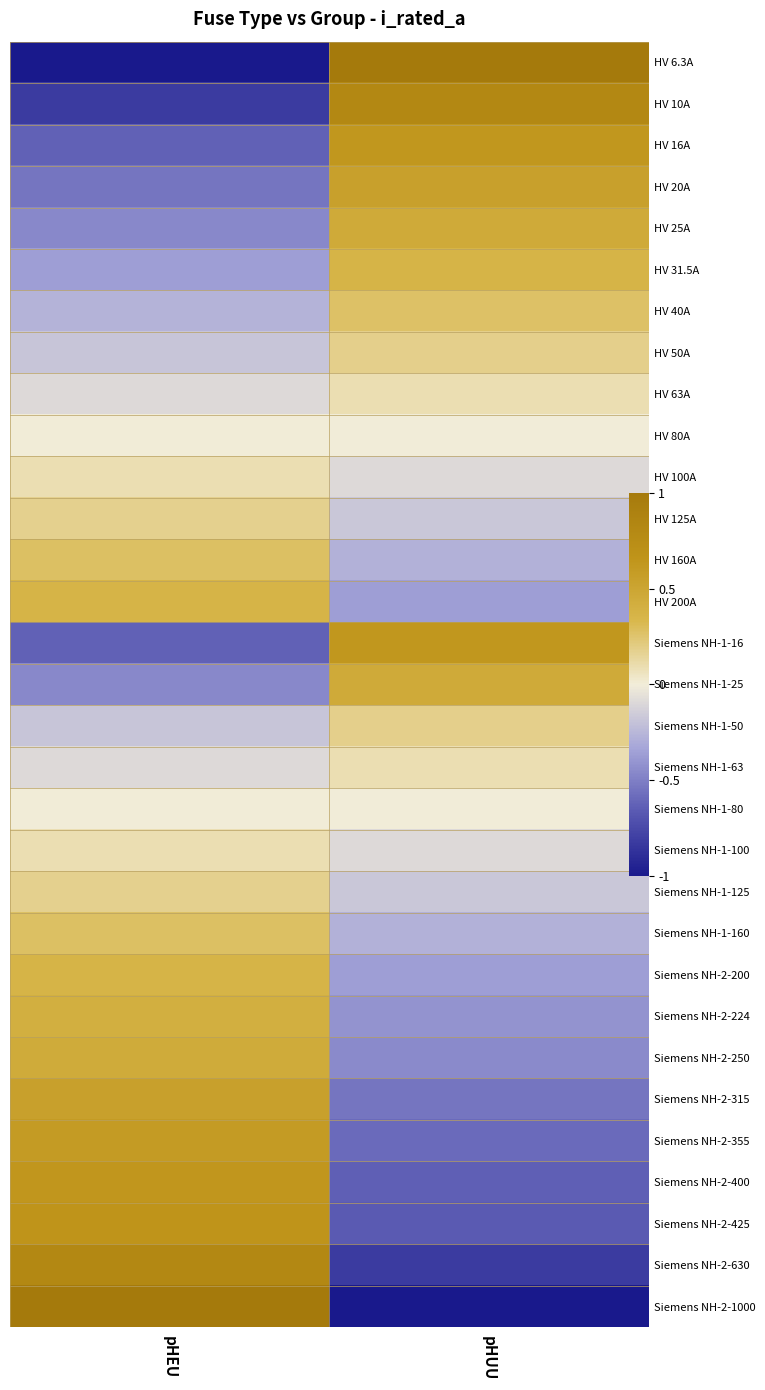

What is the maximum value for Siemens NH-2-425?

0.7